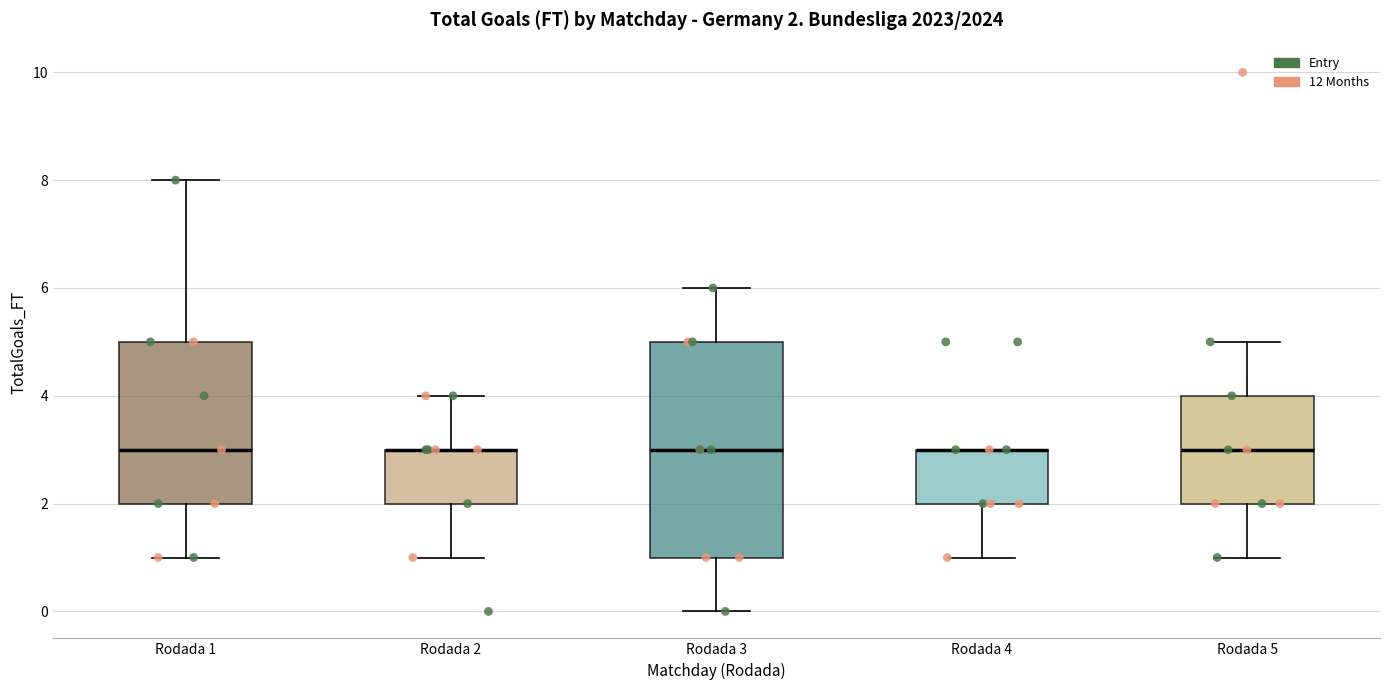

Comparing the boxes themselves (not the whiskers), which one is the tallest?

Rodada 3